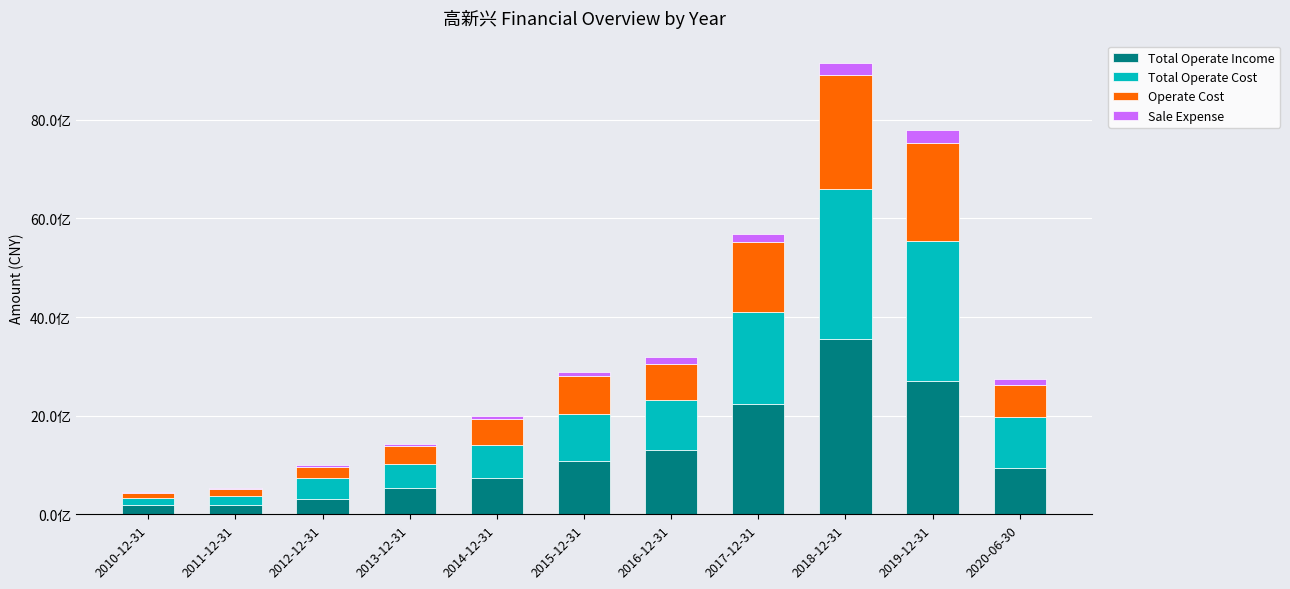

What is the label of the 11th bar from the right?

2010-12-31